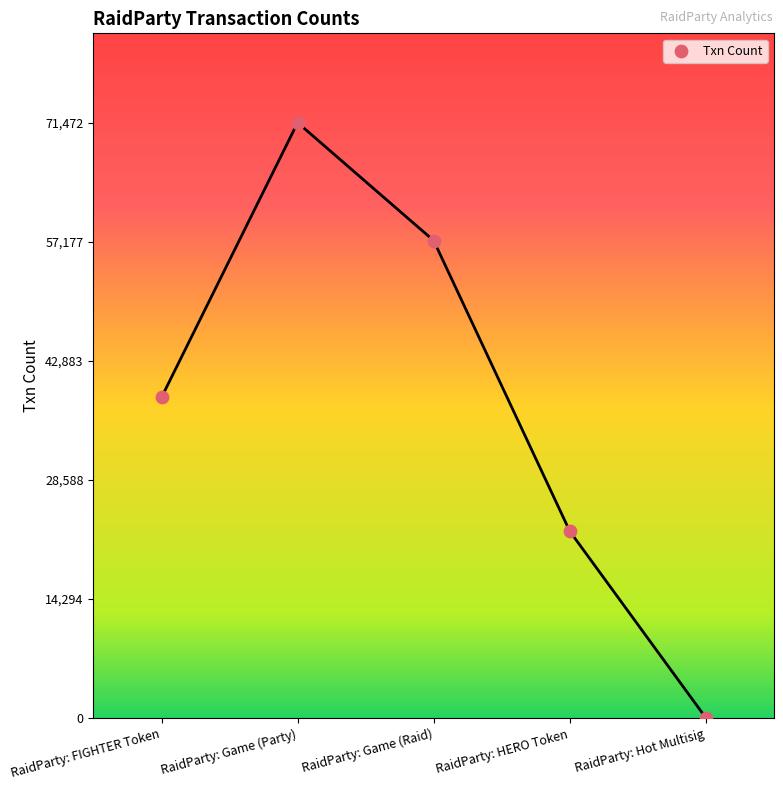

What is the average Y value?

37940